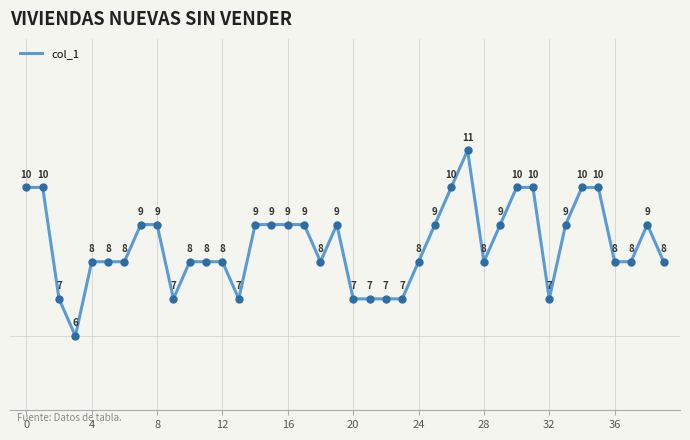

How many lines are shown in the chart?

1